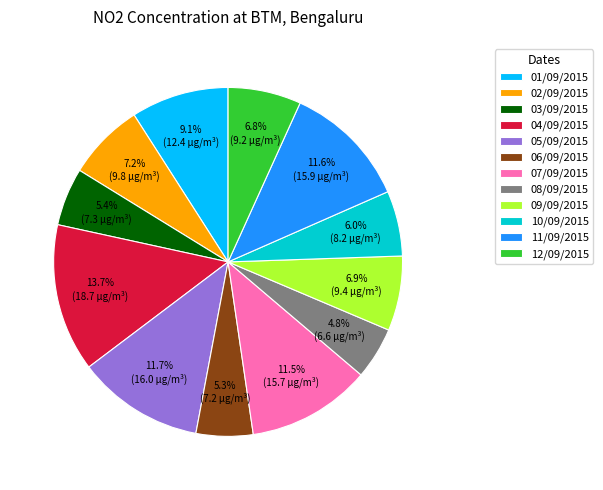

What percentage is the 11/09/2015 slice, to the nearest percent?

12%